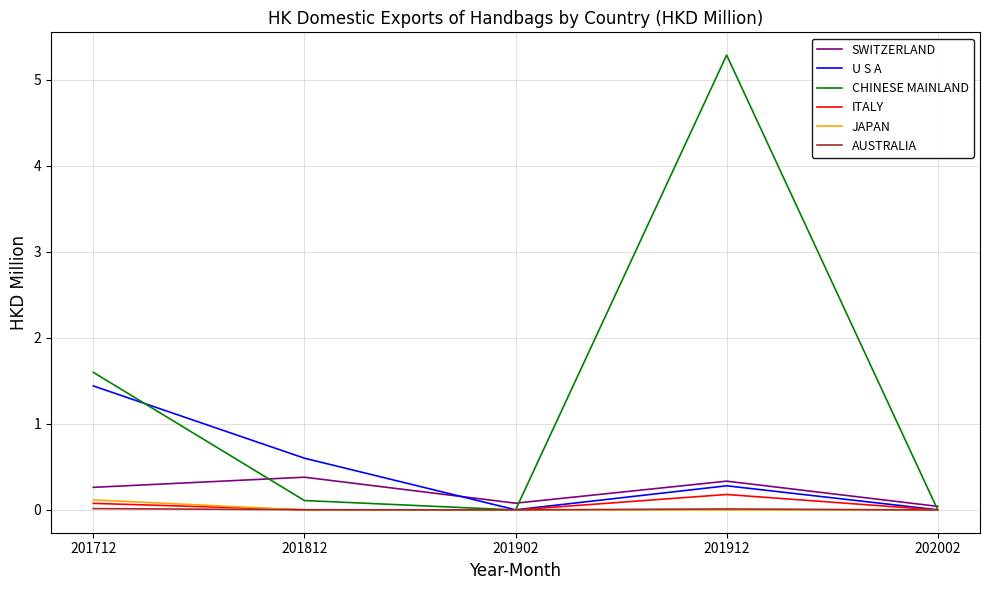

How many lines are shown in the chart?

6